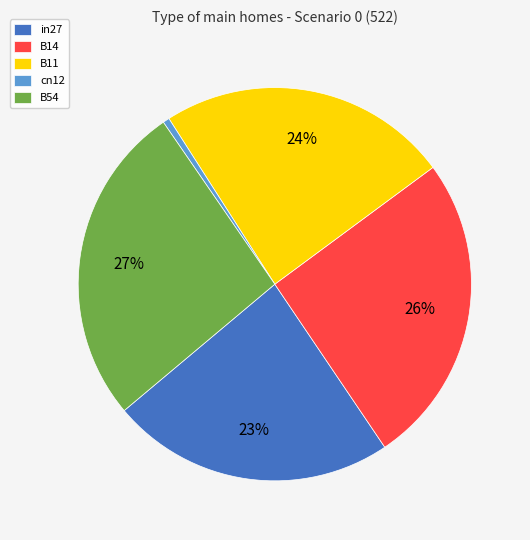

How many segments does this pie chart have?

5